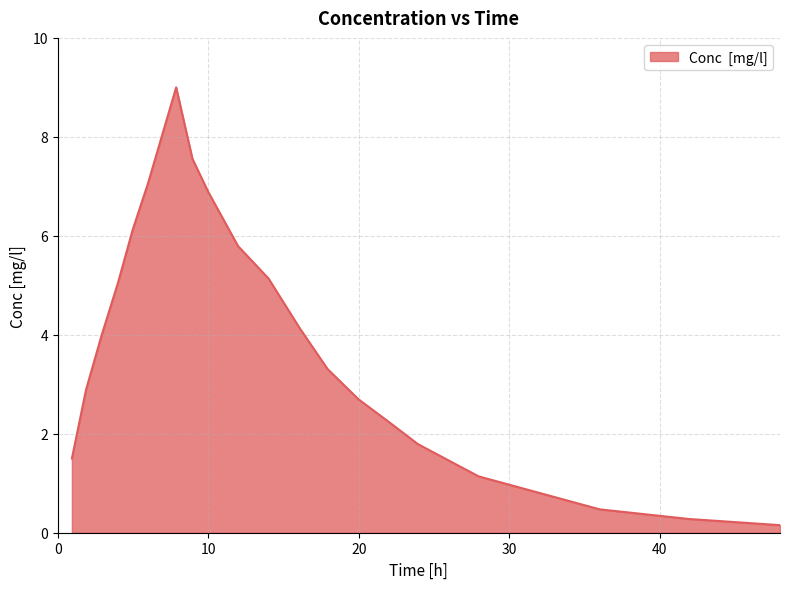

What is the difference between the maximum and minimum values?

8.8